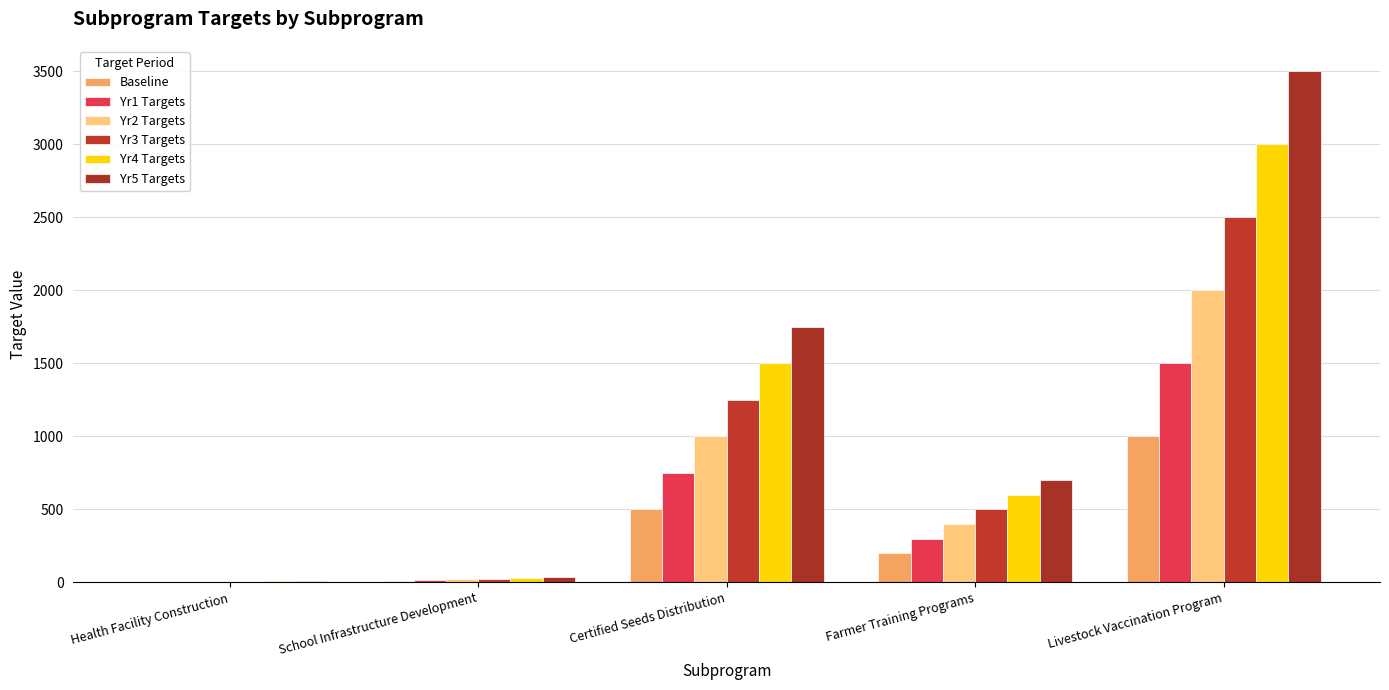

Reading right to left, list all the values displayed in this chart.

Baseline: Livestock Vaccination Program=1000	Farmer Training Programs=200	Certified Seeds Distribution=500	School Infrastructure Development=10	Health Facility Construction=2
Yr1 Targets: Livestock Vaccination Program=1500	Farmer Training Programs=300	Certified Seeds Distribution=750	School Infrastructure Development=15	Health Facility Construction=3
Yr2 Targets: Livestock Vaccination Program=2000	Farmer Training Programs=400	Certified Seeds Distribution=1000	School Infrastructure Development=20	Health Facility Construction=4
Yr3 Targets: Livestock Vaccination Program=2500	Farmer Training Programs=500	Certified Seeds Distribution=1250	School Infrastructure Development=25	Health Facility Construction=5
Yr4 Targets: Livestock Vaccination Program=3000	Farmer Training Programs=600	Certified Seeds Distribution=1500	School Infrastructure Development=30	Health Facility Construction=6
Yr5 Targets: Livestock Vaccination Program=3500	Farmer Training Programs=700	Certified Seeds Distribution=1750	School Infrastructure Development=35	Health Facility Construction=7